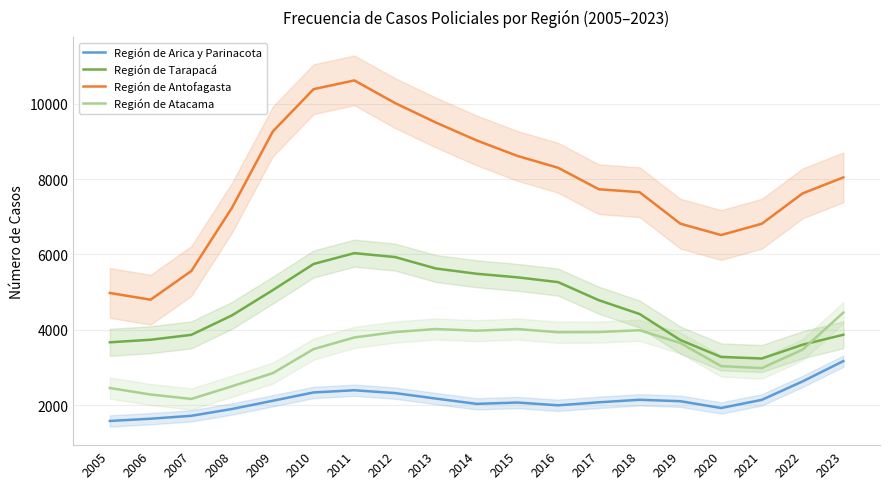

At how many categories does at least one series exceed 4627?

19